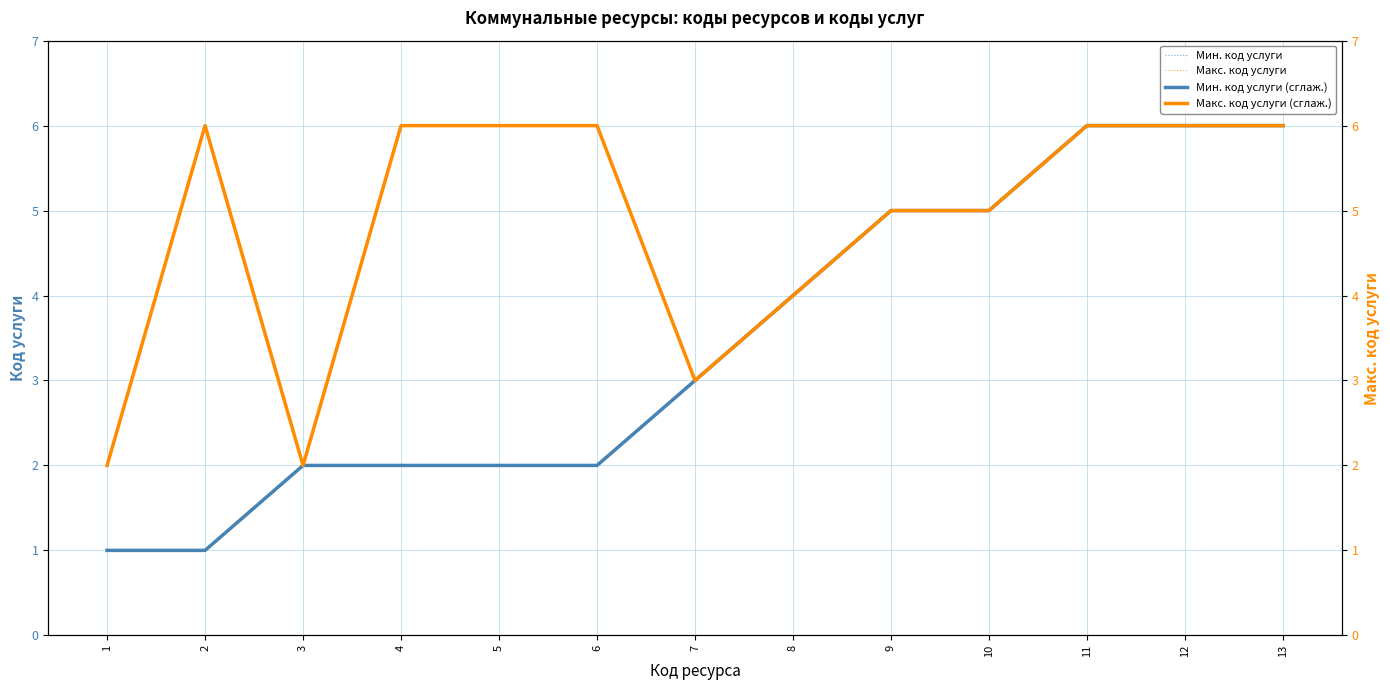

Which series has the largest range (max minus min)?

Мин. код услуги